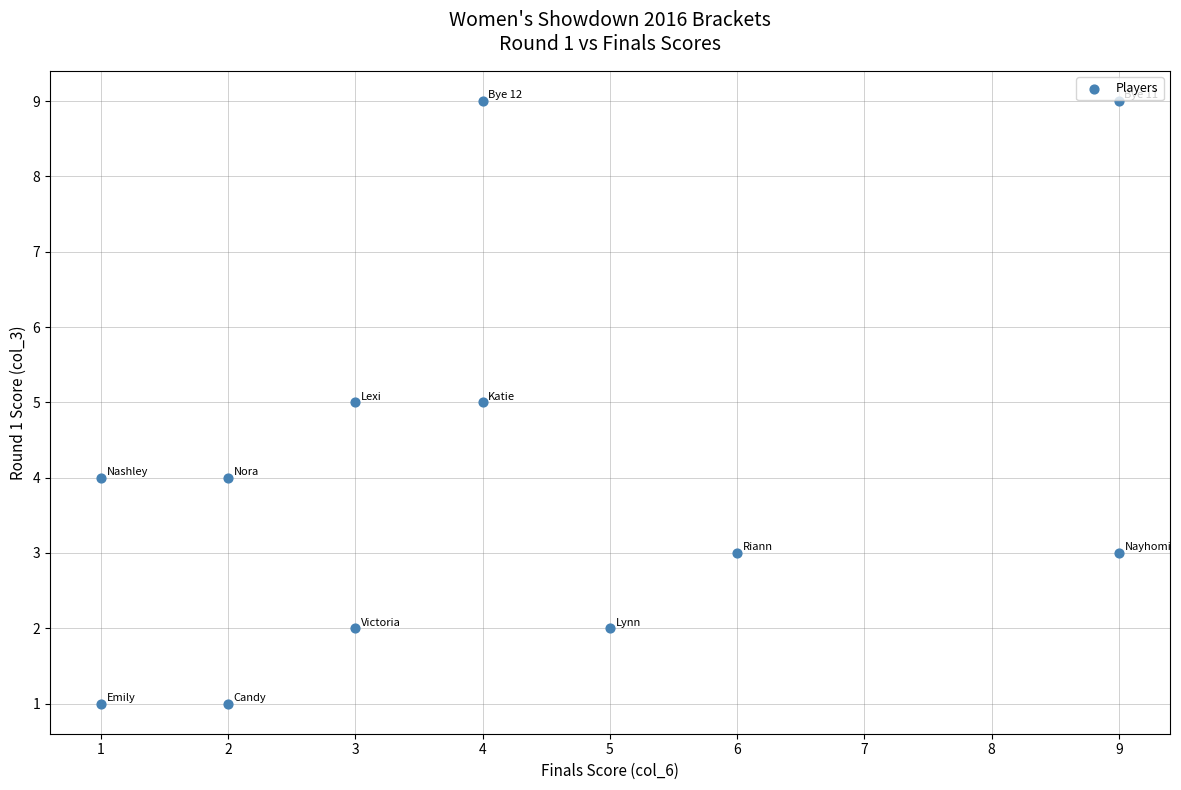

What is the range of X values (max minus min)?

8